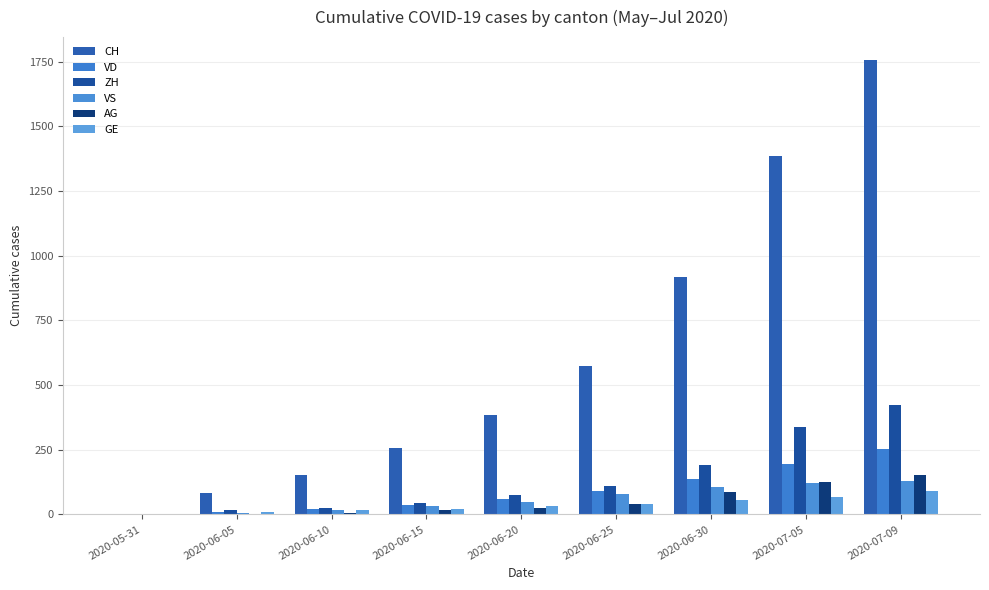

Are the bars grouped side by side (vs. stacked)?

Yes